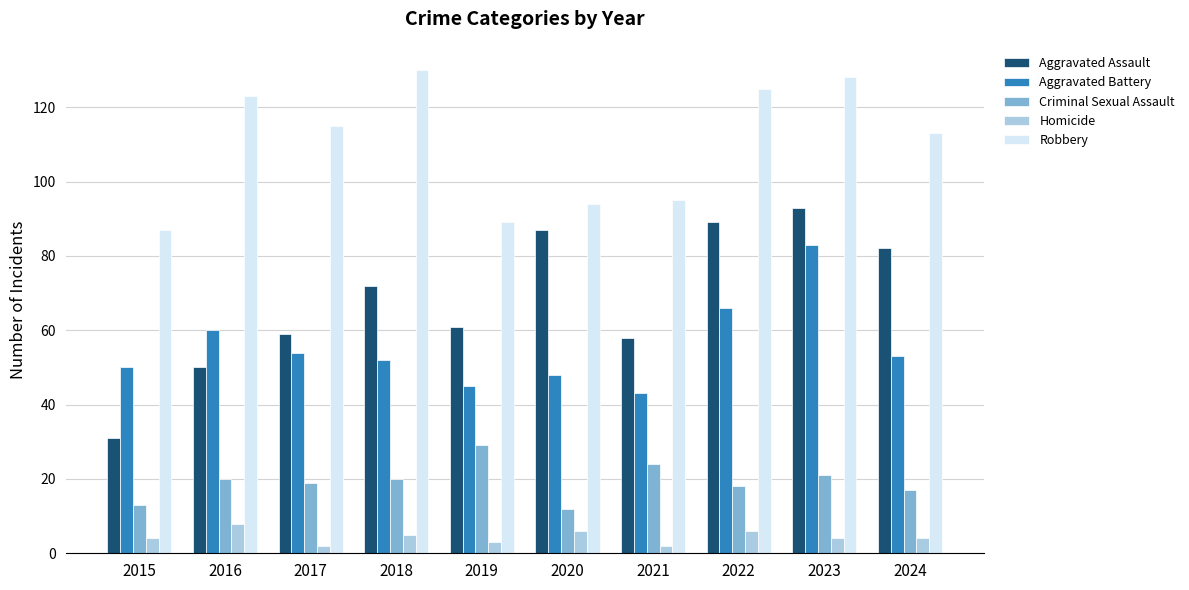

How many bars are there in each group?

5